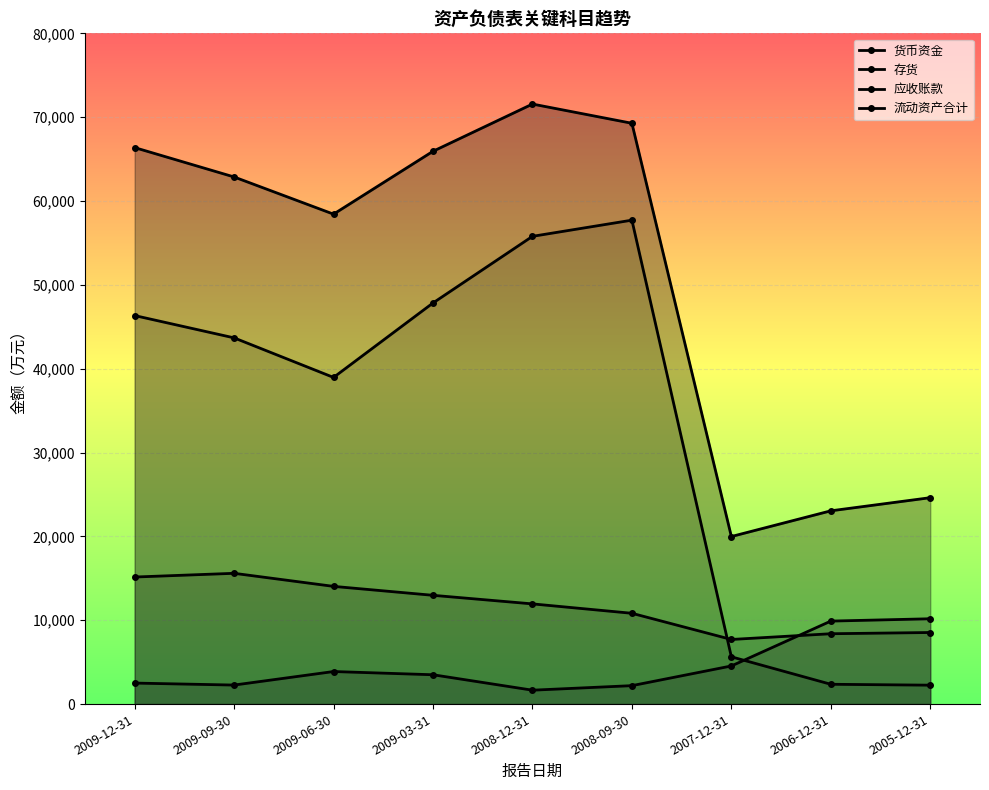

At how many categories does at least one series exceed 48881?

6